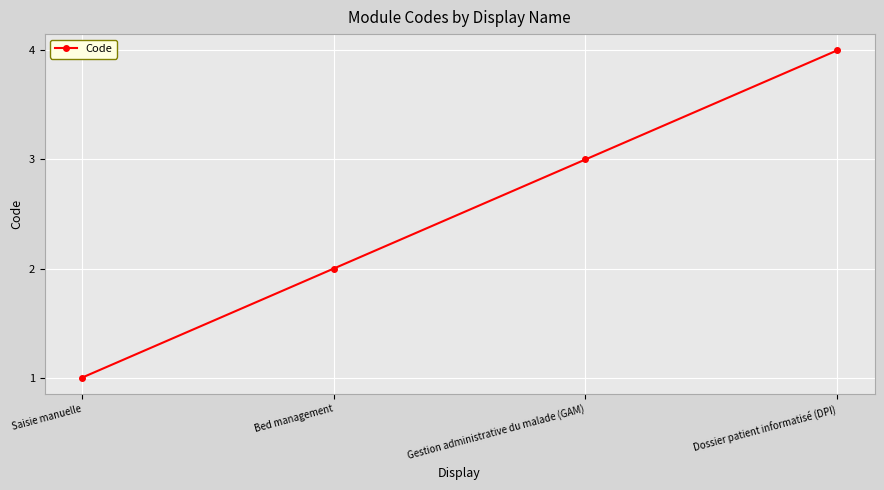

What is the change in value from Bed management to Dossier patient informatisé (DPI)?

+2